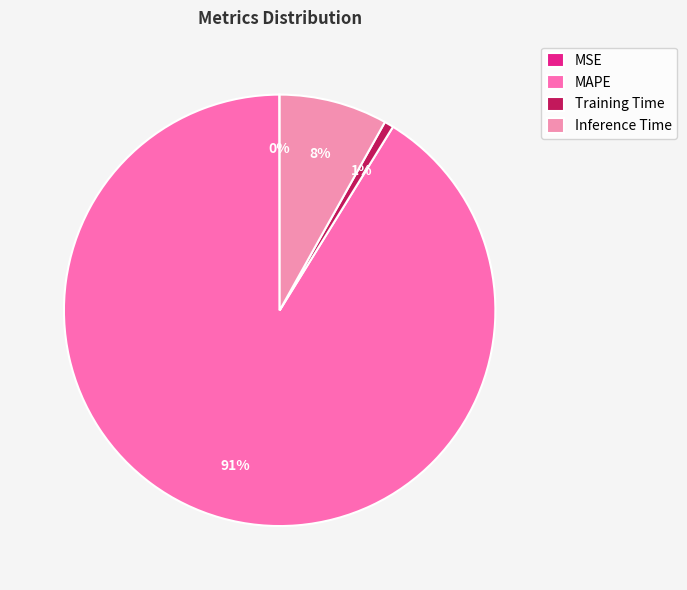

To the nearest percent, what portion does MAPE represent?

91%